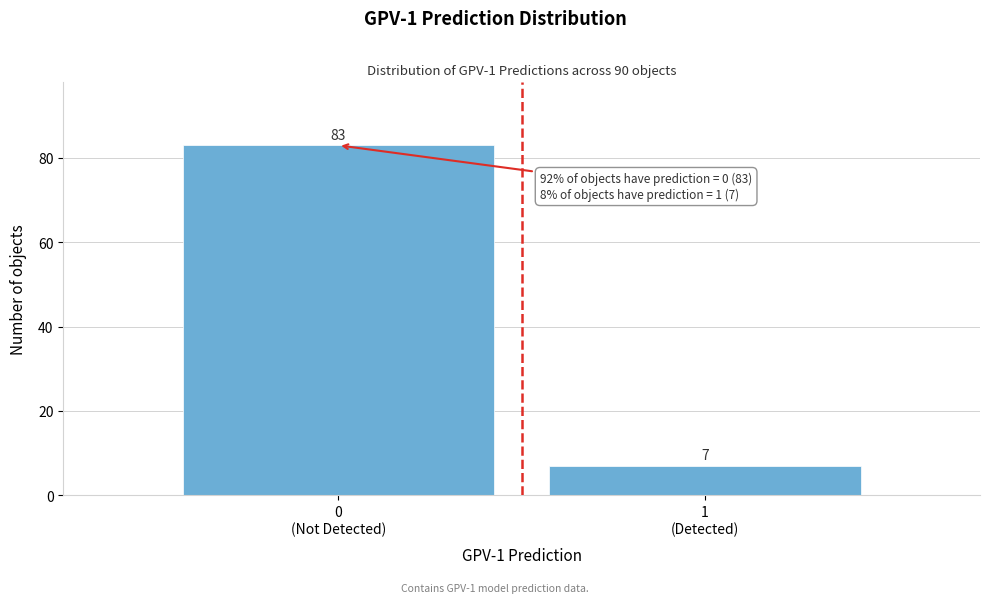

Reading left to right, list all the values displayed in this chart.

83	7